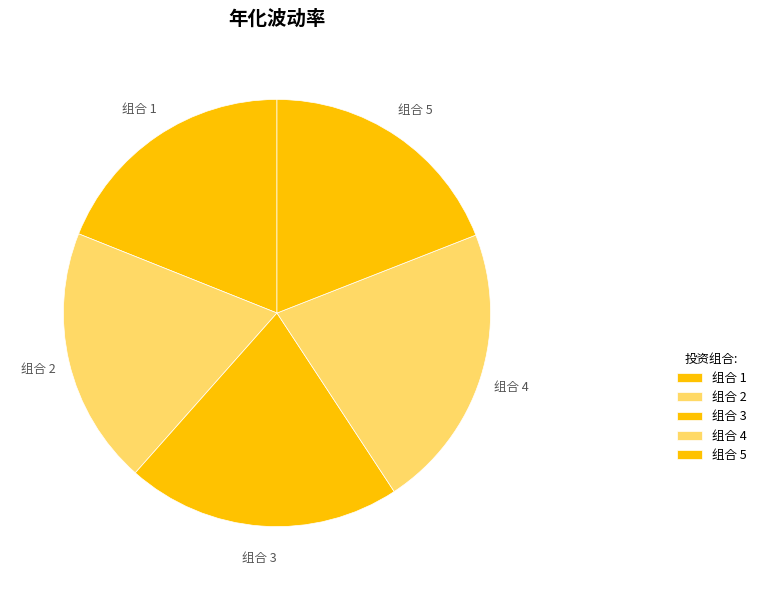

How many slices are in this pie chart?

5